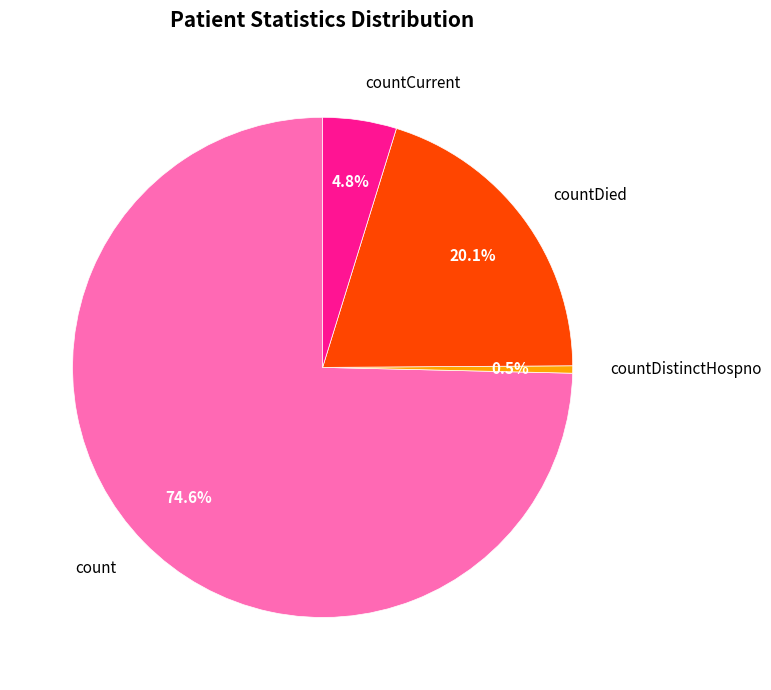

To the nearest percent, what is the combined percentage of count and countDied?

95%